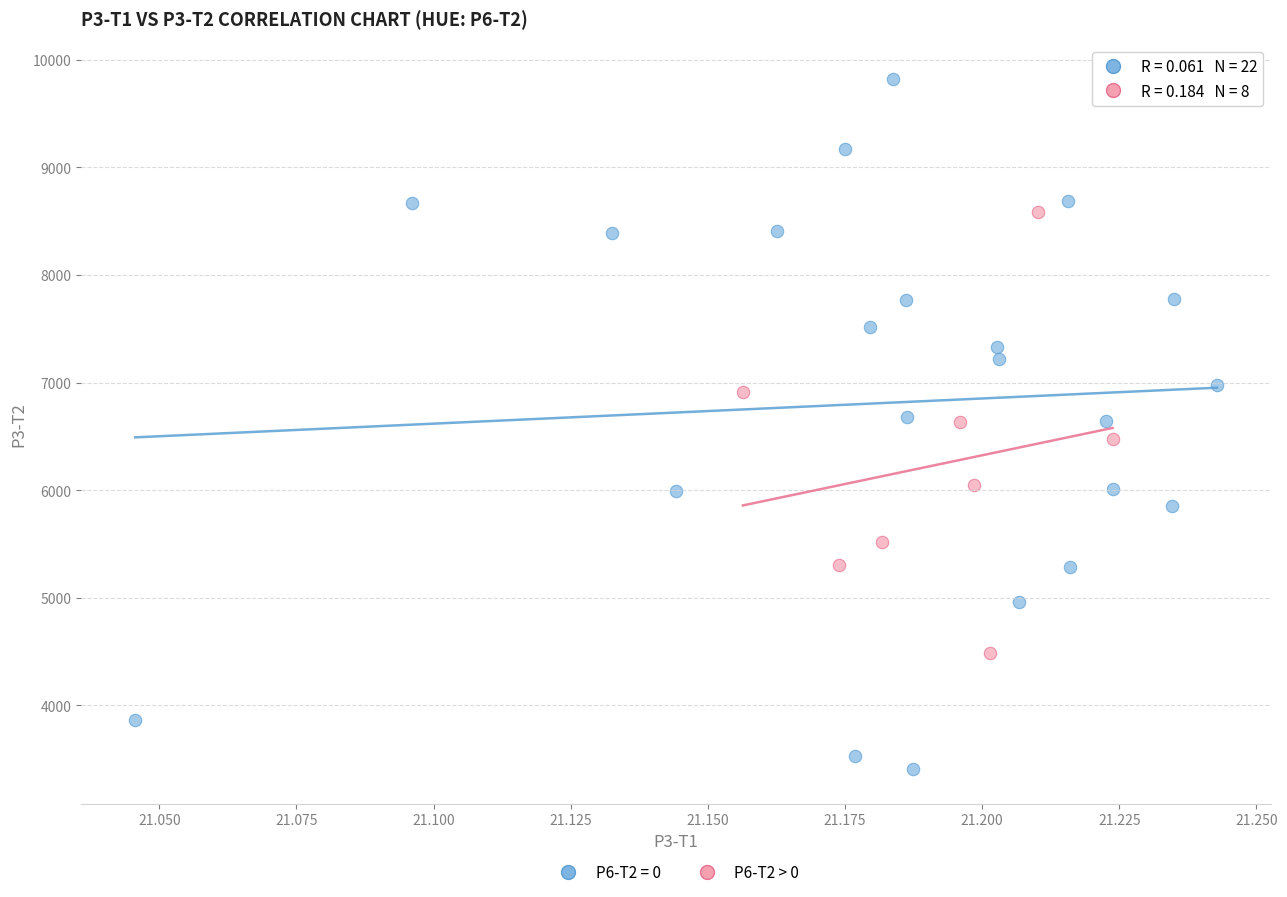

Which series reaches the maximum Y coordinate?

P6-T2 = 0